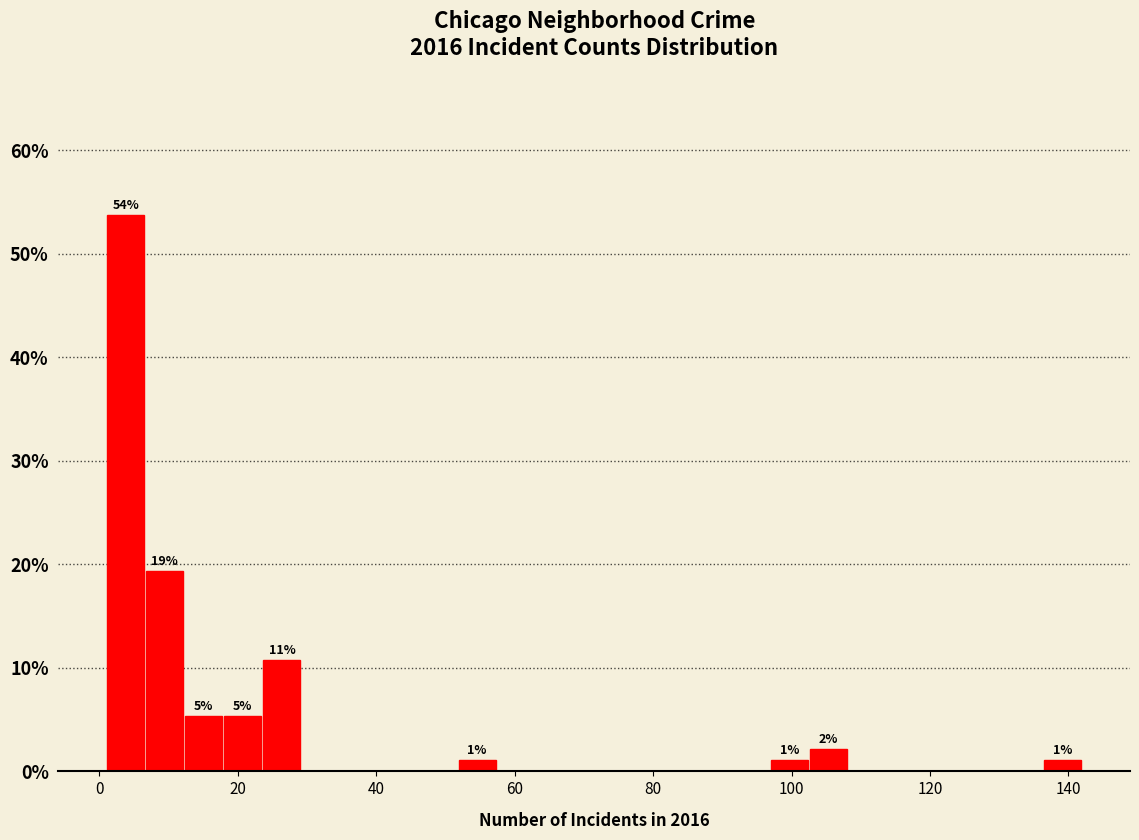

Read against the x-axis, roughly where is the centre of the tallest bar?

4